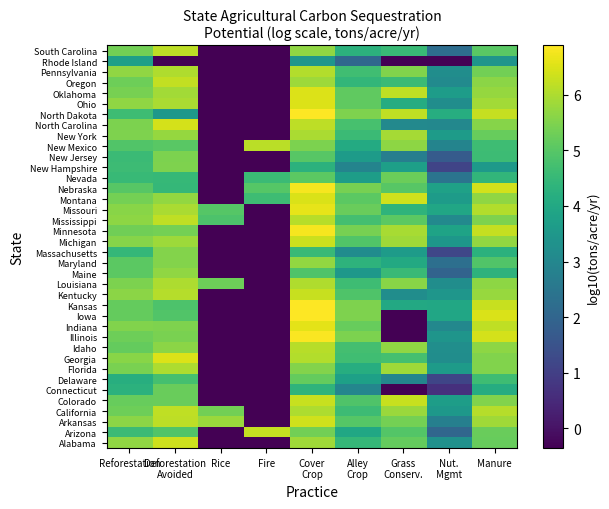

What is the spread (max minus min) of values at Fire?

6.6